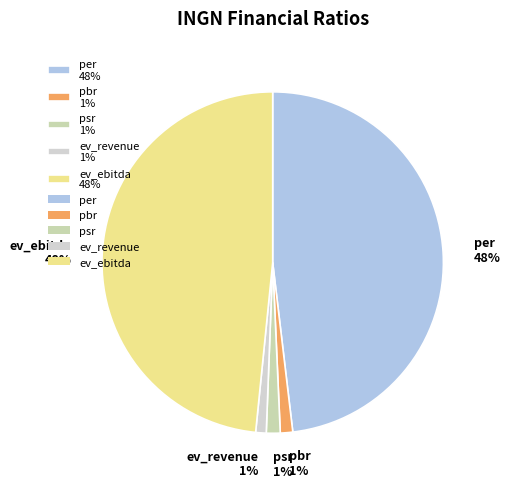

Is it true that ev_revenue 1% is 1% of the pie?

True